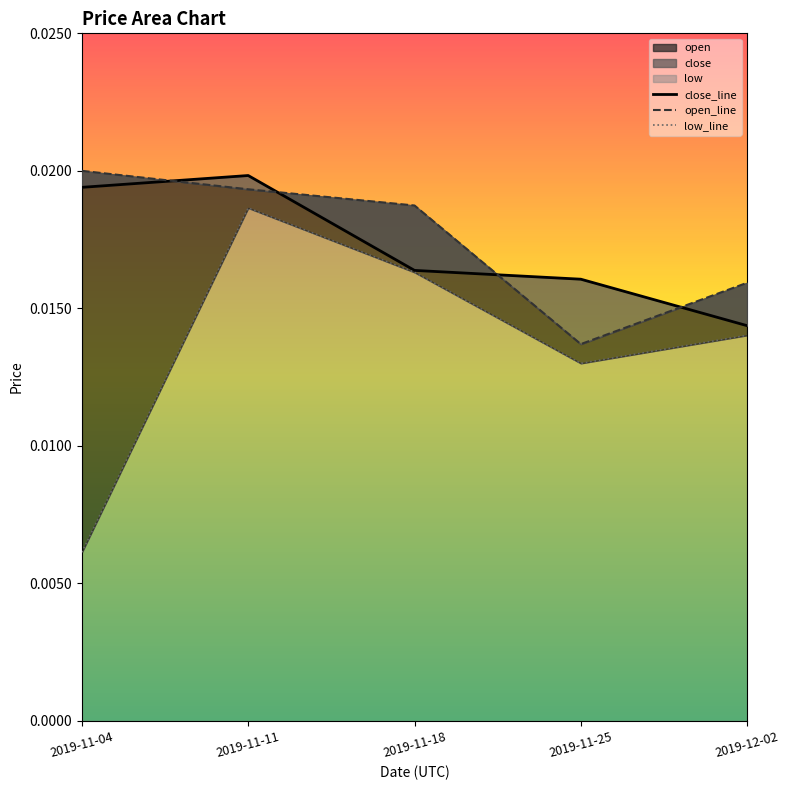

Is the value of low at 2019-11-11 greater than the value of close at 2019-12-02?

Yes